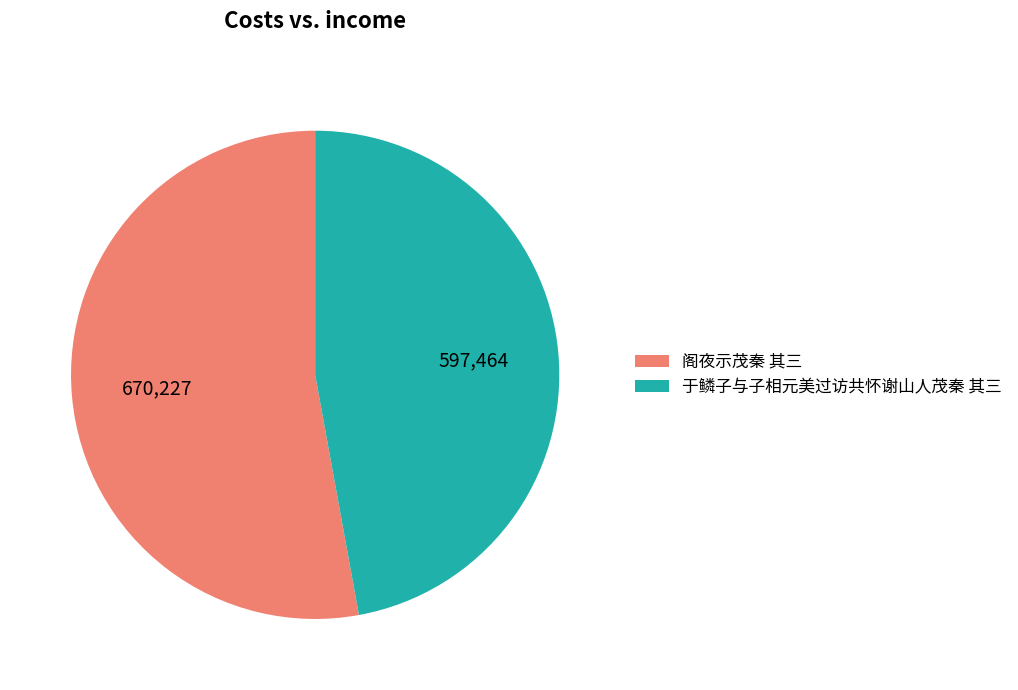

Between 于鳞子与子相元美过访共怀谢山人茂秦 其三 and 阁夜示茂秦 其三, which is larger?

阁夜示茂秦 其三